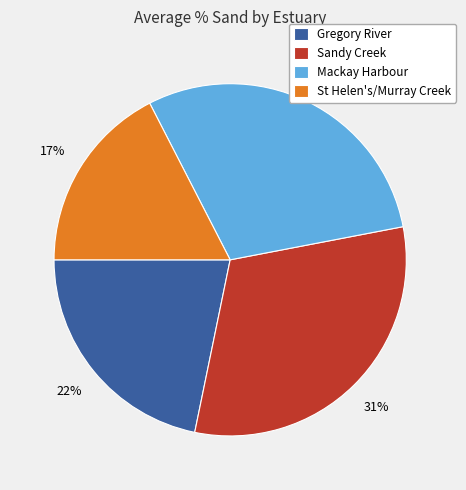

True or false: Gregory River accounts for 22% of the total.

True